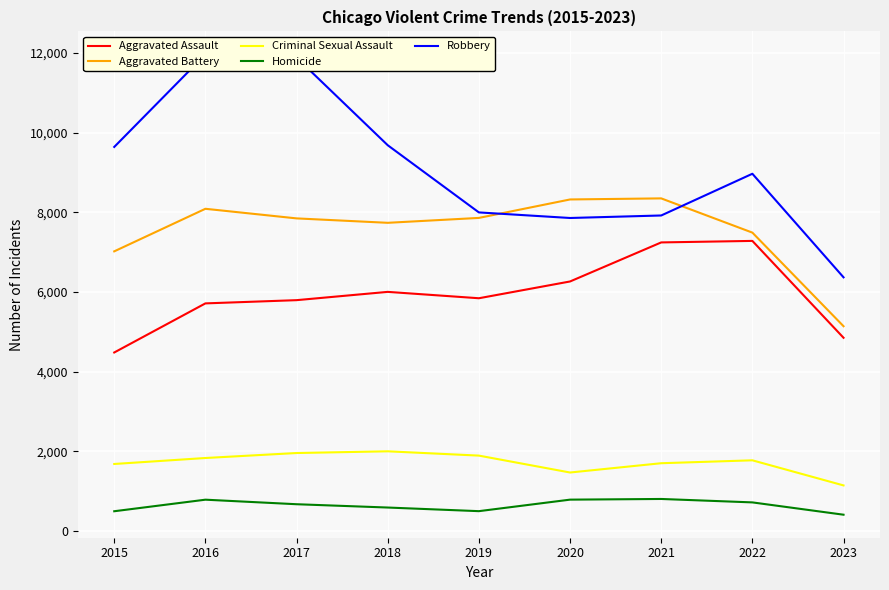

At which label is Aggravated Battery closest to 6743?

2015